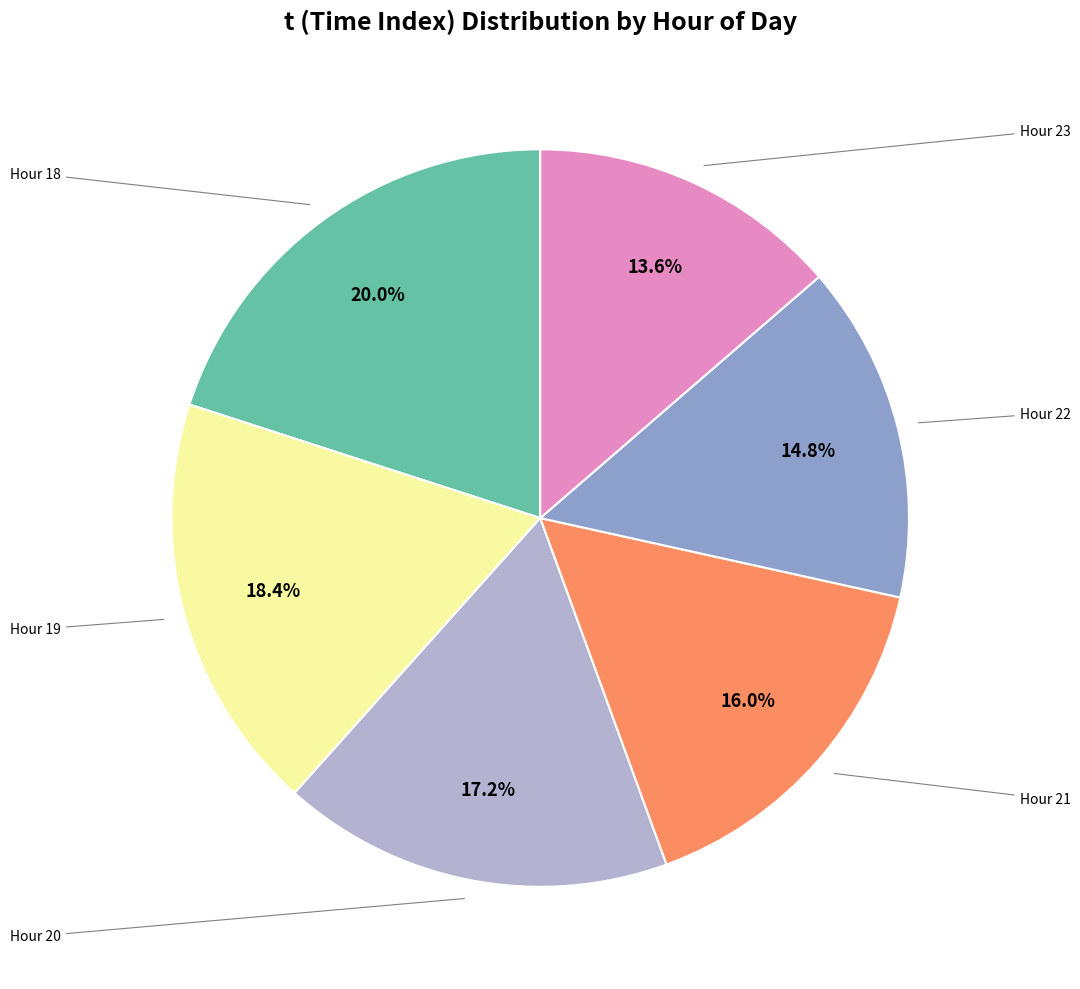

Is there any slice that represents more than half of the pie?

No